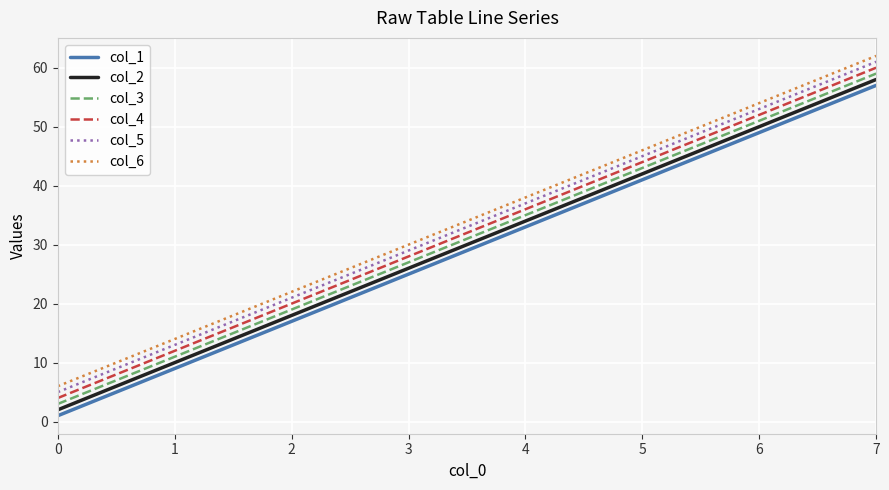

At which label is col_4 closest to 32?

3